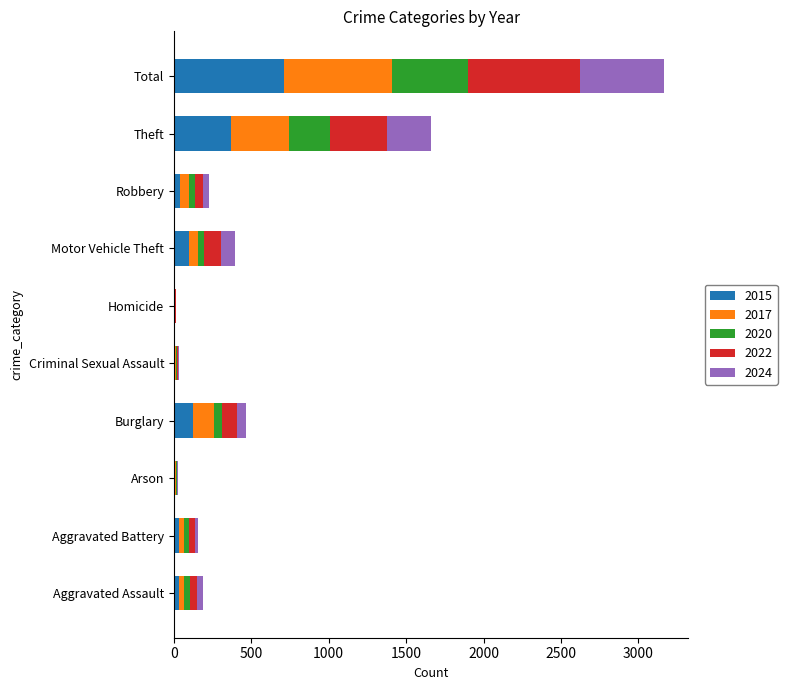

Count the number of categories in the chart.

10